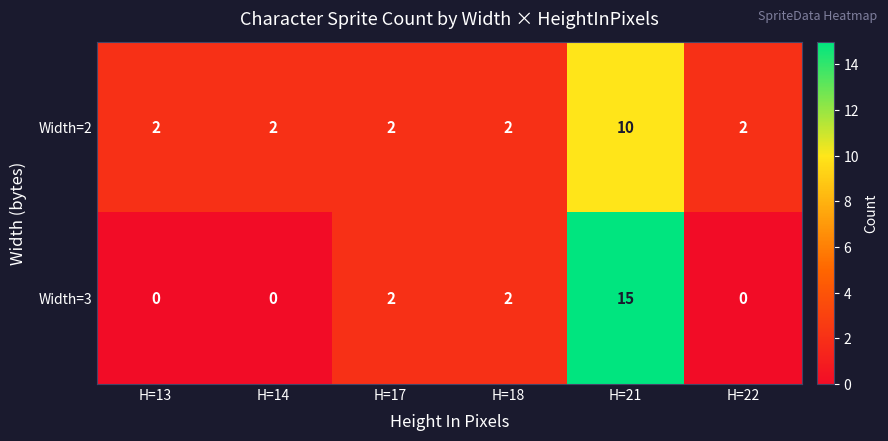

Which label corresponds to the largest value in the chart?

H=21